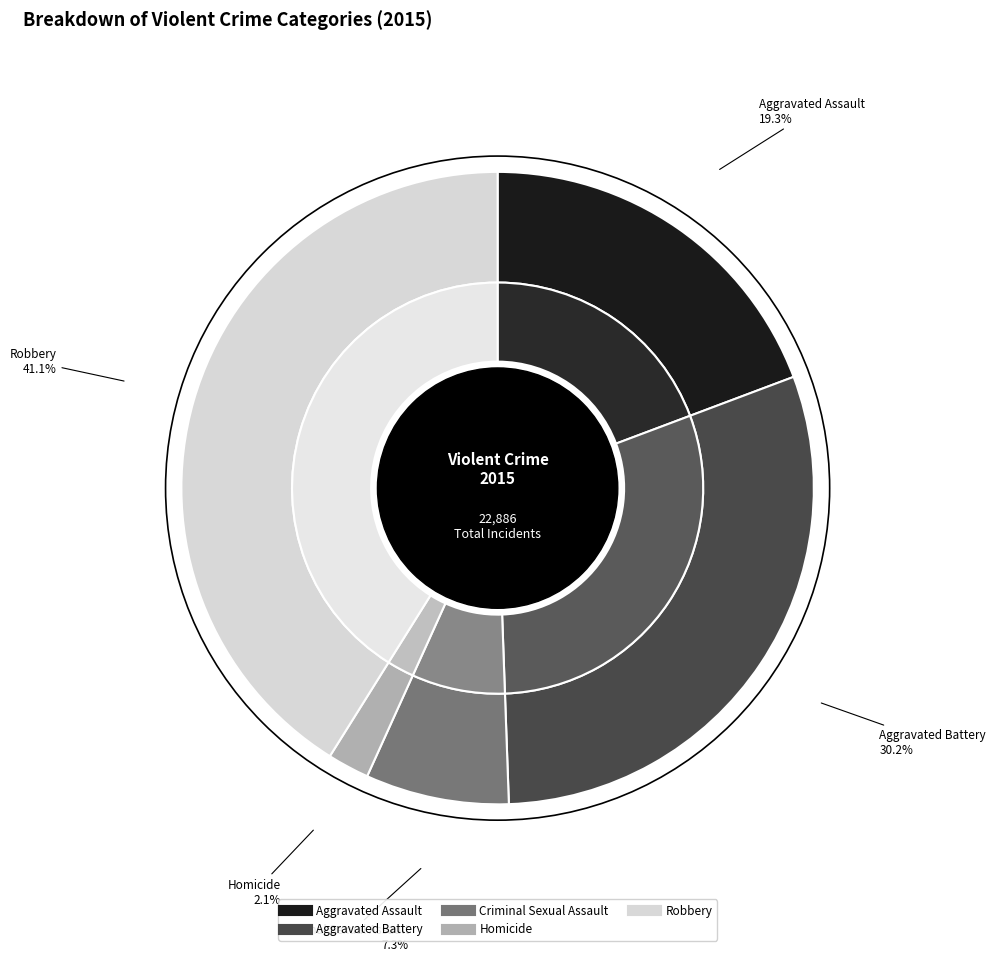

To the nearest percent, what is the average slice percentage?

20%